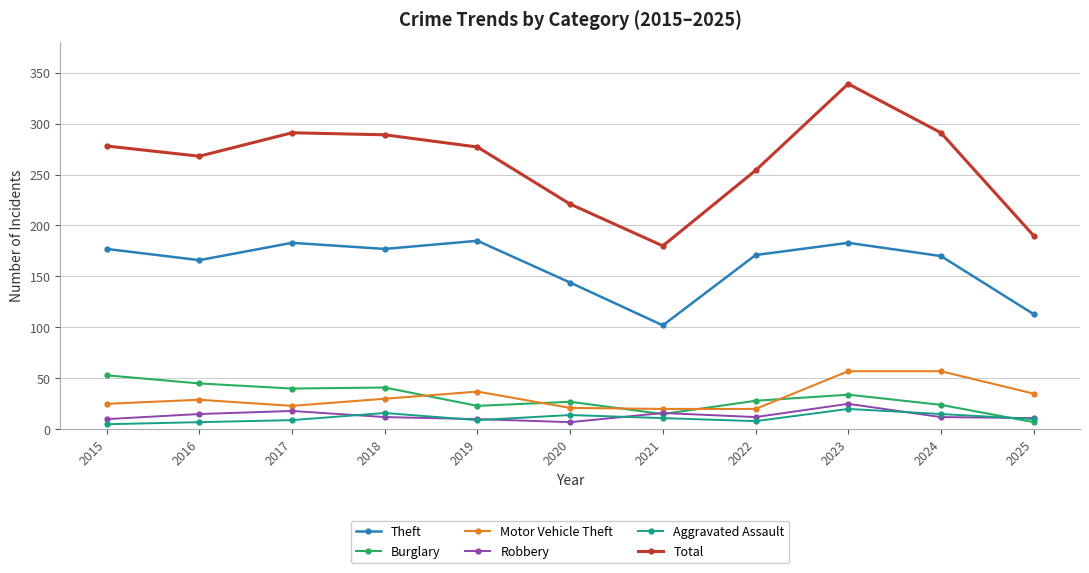

What is the difference between the highest and lowest values at 2020?

214